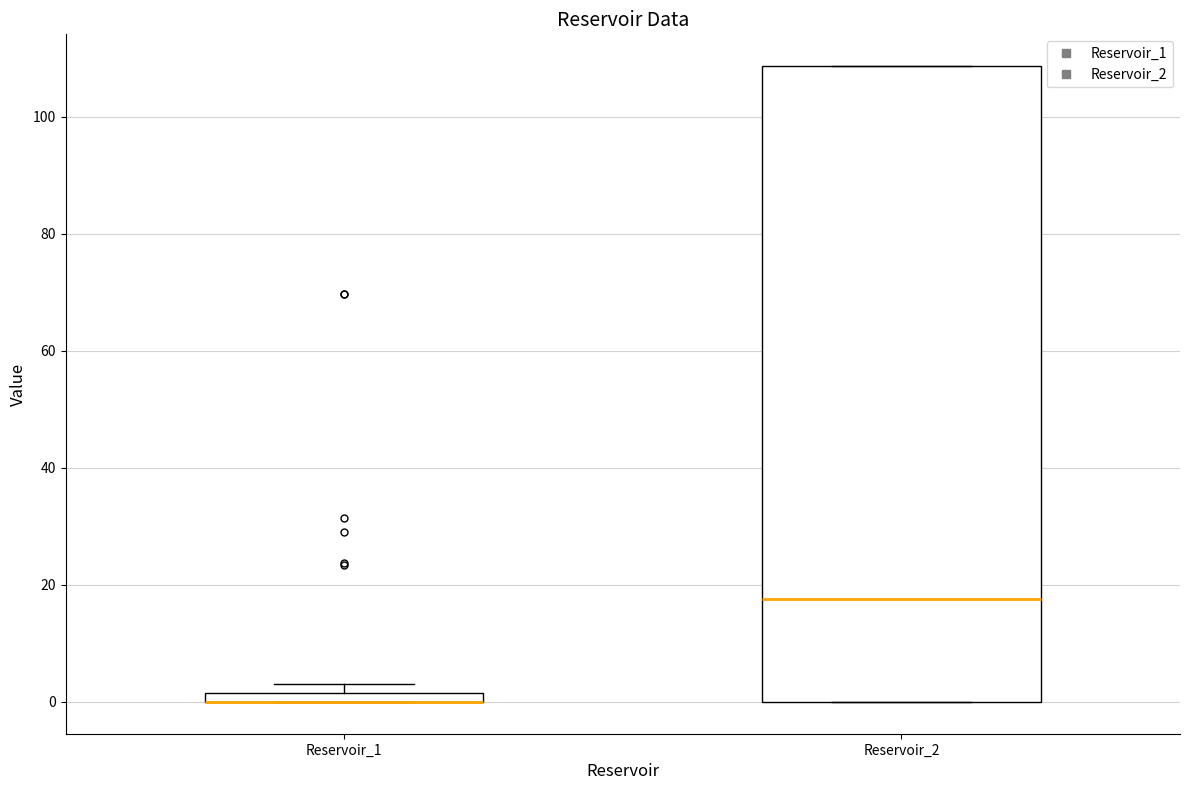

Where is the lower edge of the box for Reservoir_2 on the y-axis? The values are not printed on the chart, so give them approximately, as read against the axis.

0